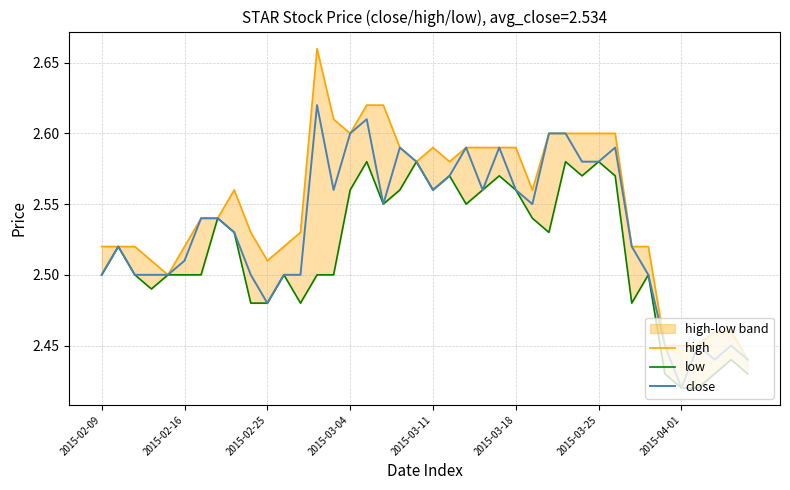

The value of low at 39 is 1.3. True or false?

False